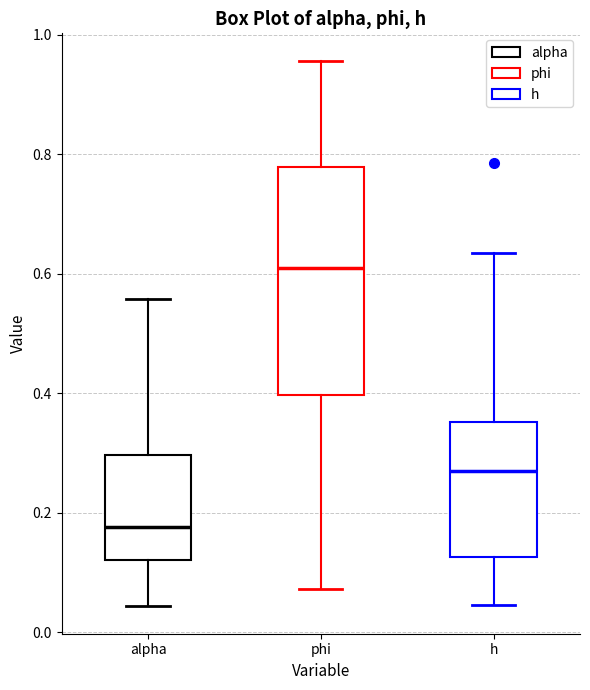

Comparing the boxes themselves (not the whiskers), which one is the tallest?

phi